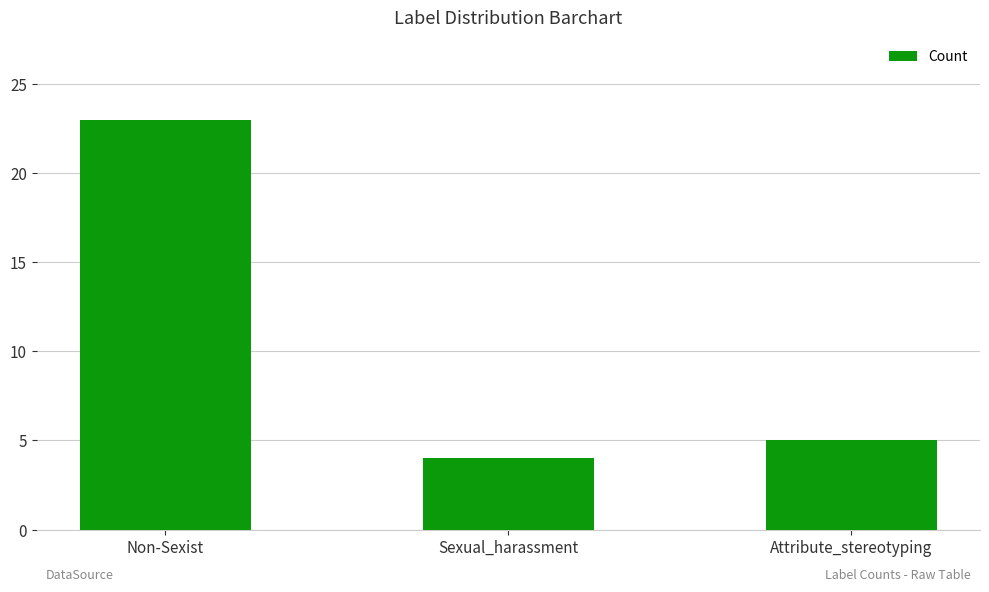

Reading left to right, what are all the values shown in this chart?

23	4	5